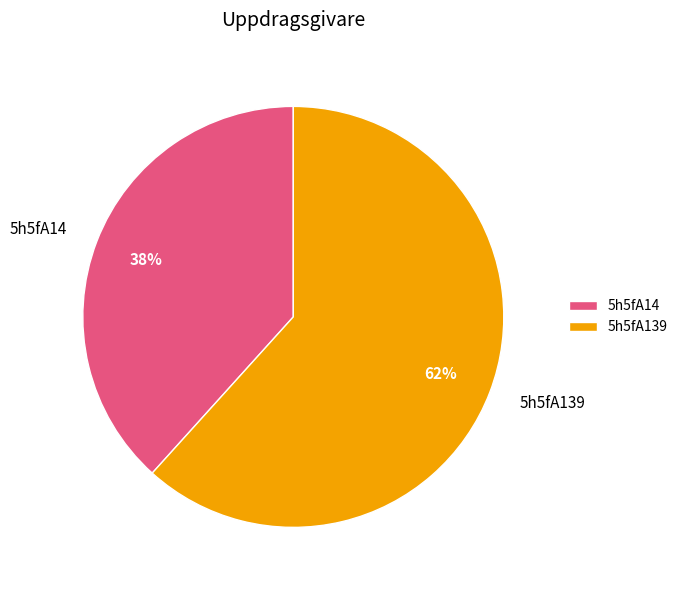

Is it true that 5h5fA14 is 38% of the pie?

True